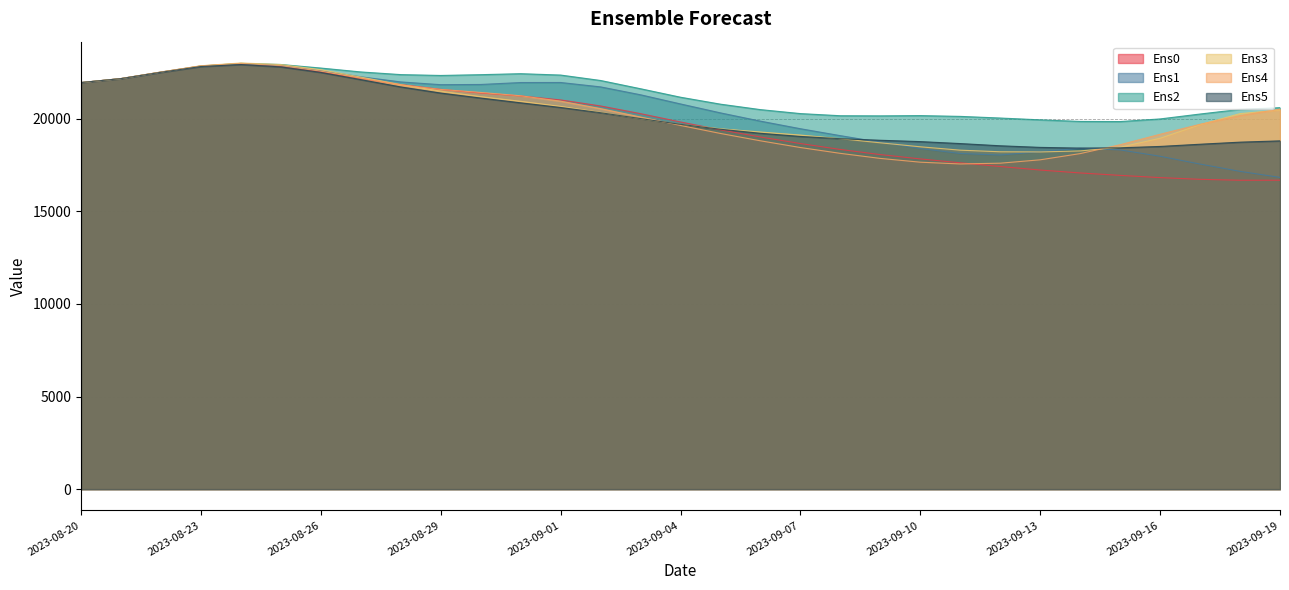

In Ens3, how many points are lower than both neighbors (excluding endpoints)?

1